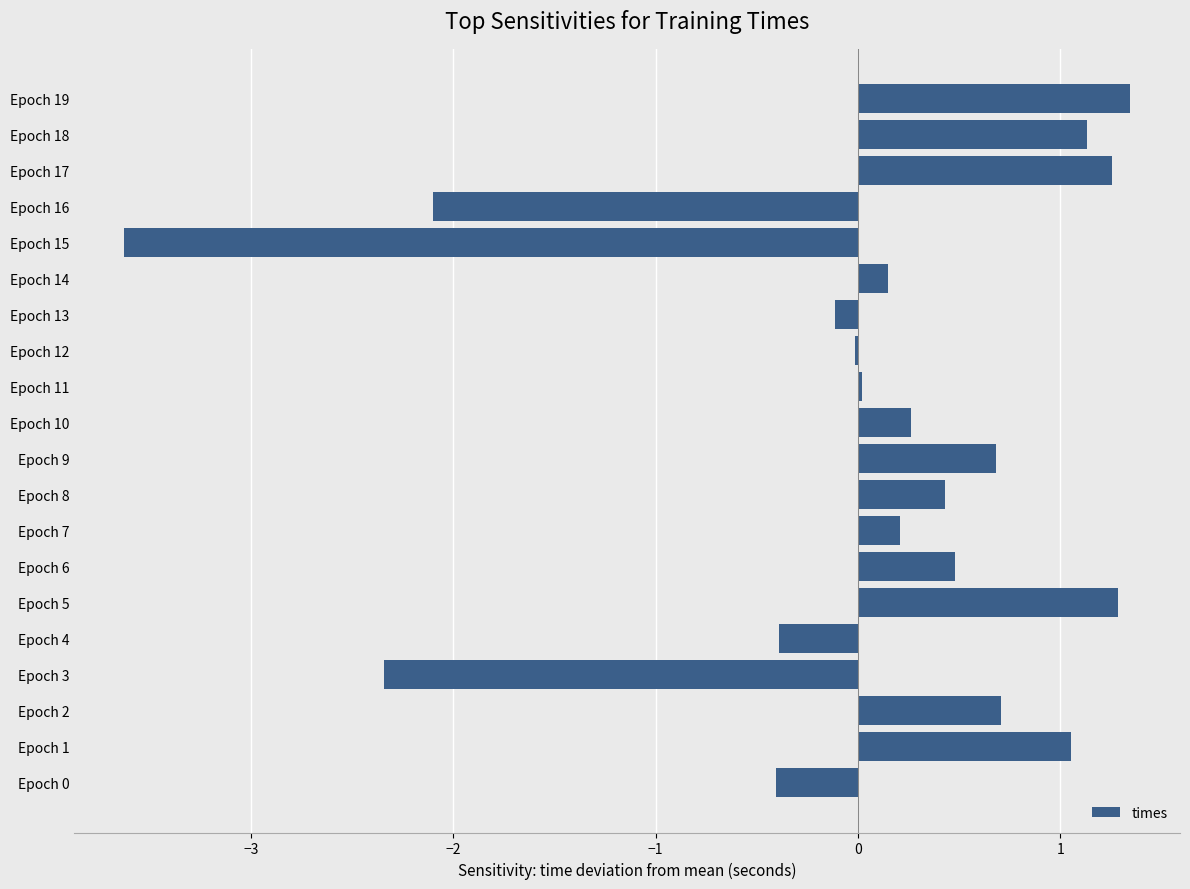

What is the change in value from Epoch 13 to Epoch 18?

+1.2